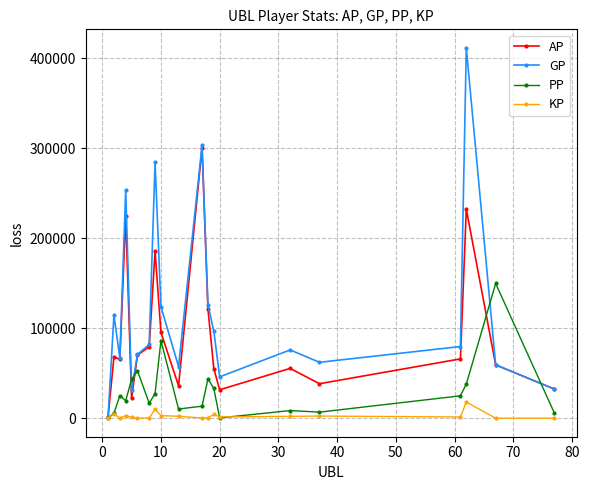

What is the value of the PP point at the 3rd from the left?

25007.0